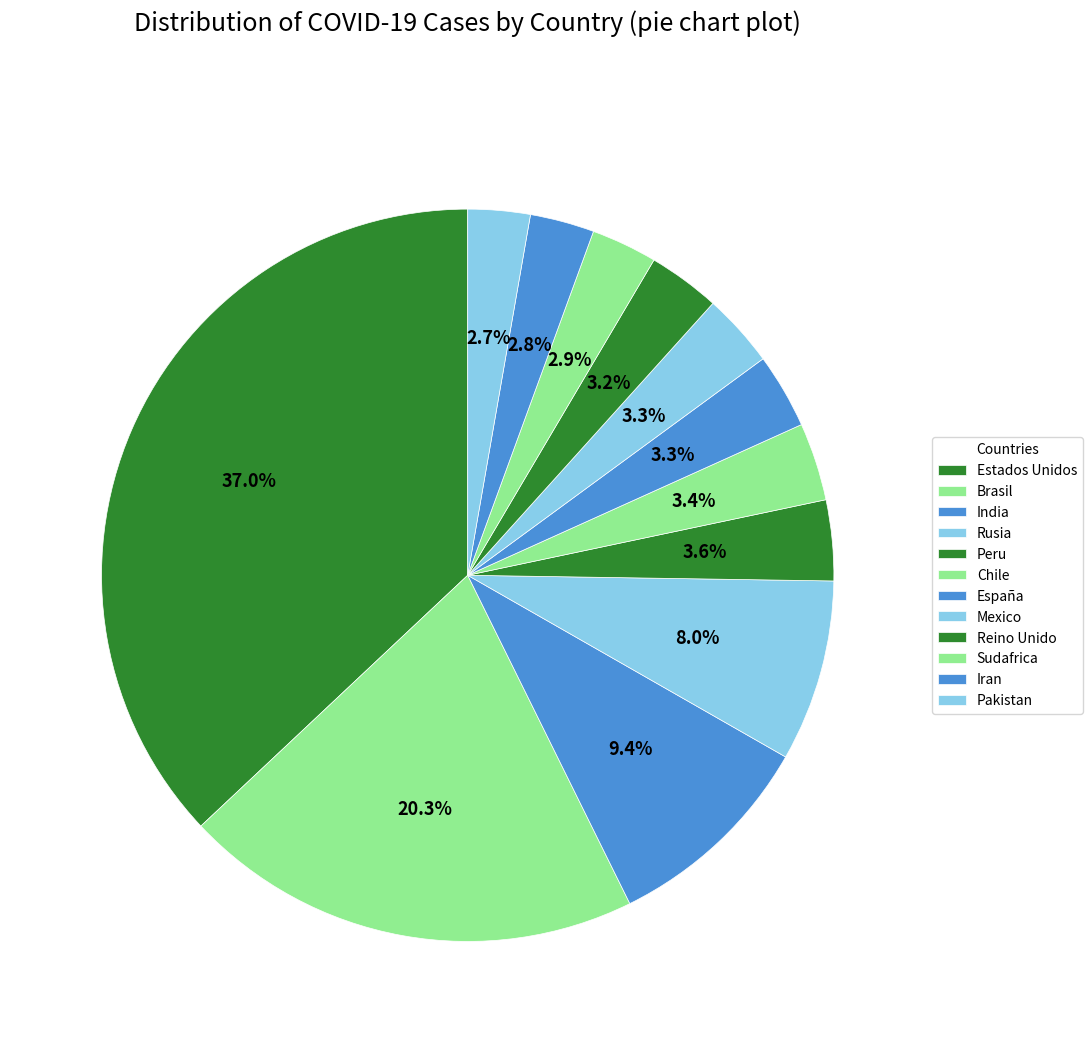

How much of the chart is everything except Chile?

96.6%